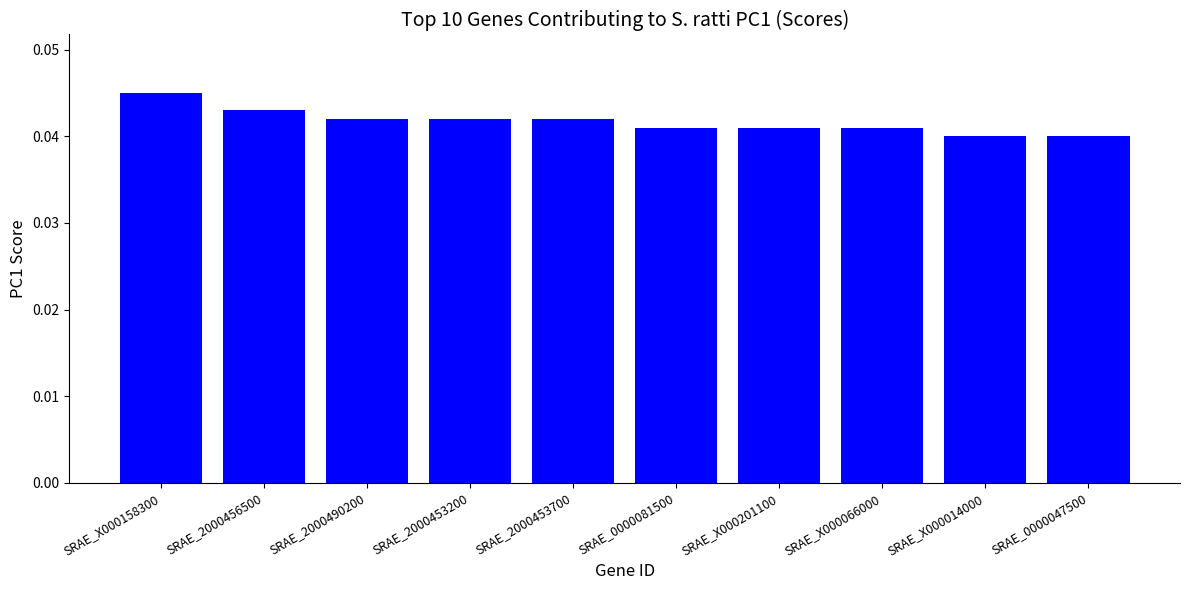

What position from the right is SRAE_X000201100?

4